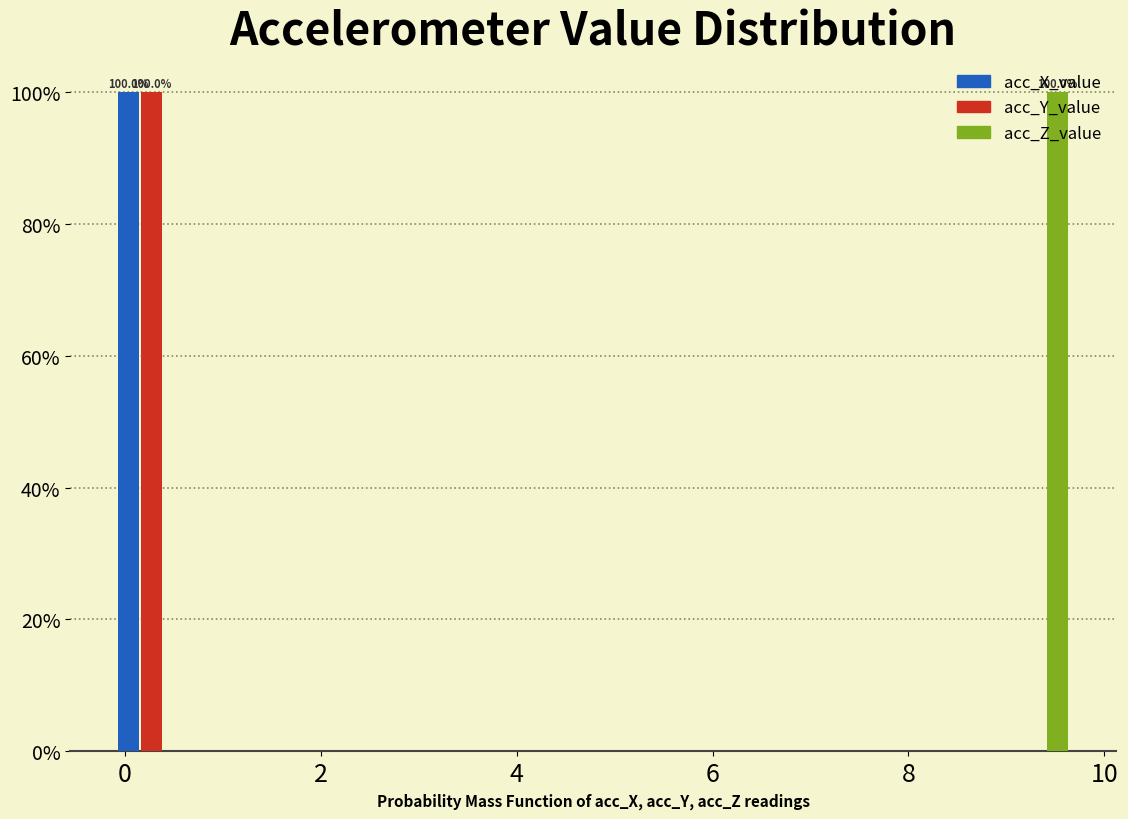

In the acc_Y_value series, which range on the x-axis has the tallest bar?

-0.2 to 0.6